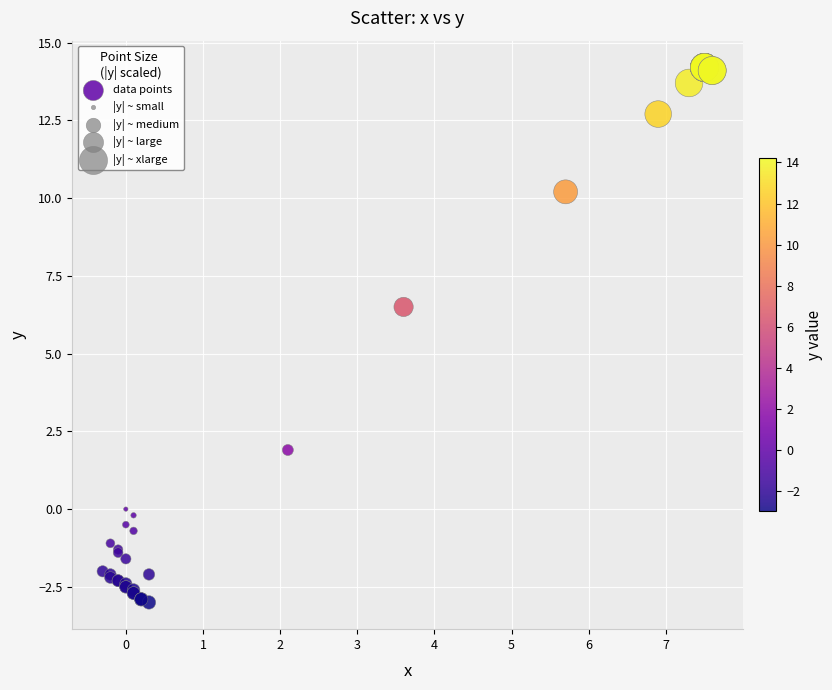

What Y value in the scatter plot is closest to 5?

6.5